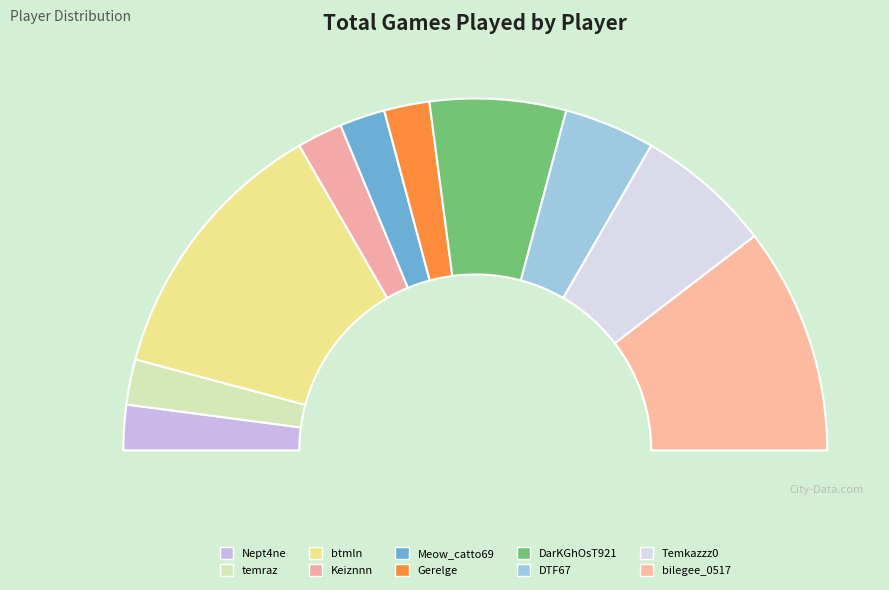

What percentage is the Temkazzz0 slice, to the nearest percent?

12%